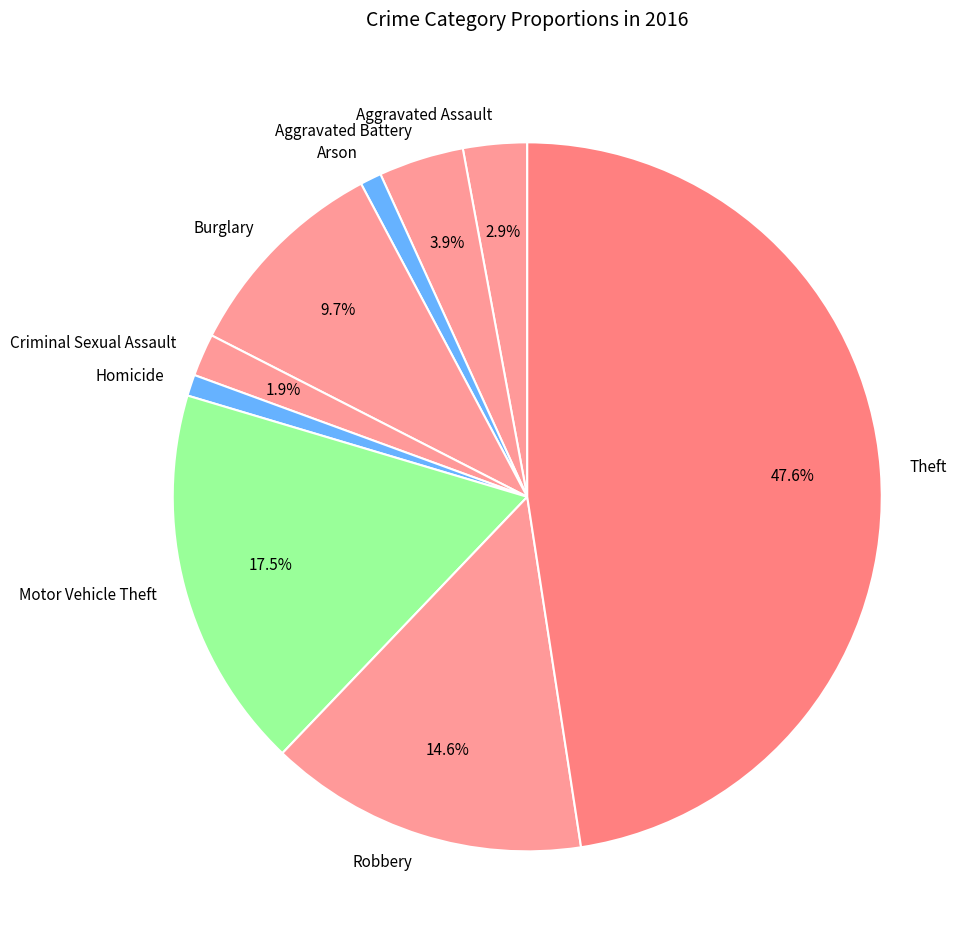

True or false: Theft accounts for 48% of the total.

True